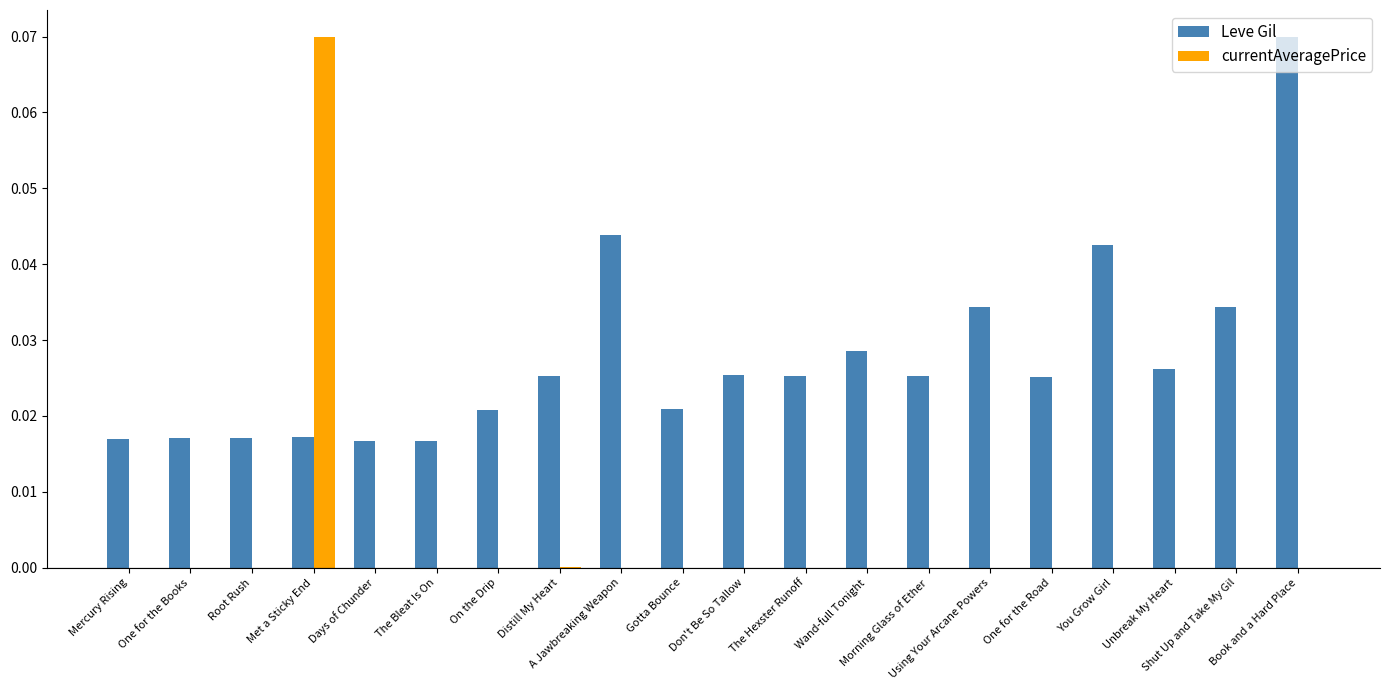

What are all the series names shown in the legend?

Leve Gil, currentAveragePrice